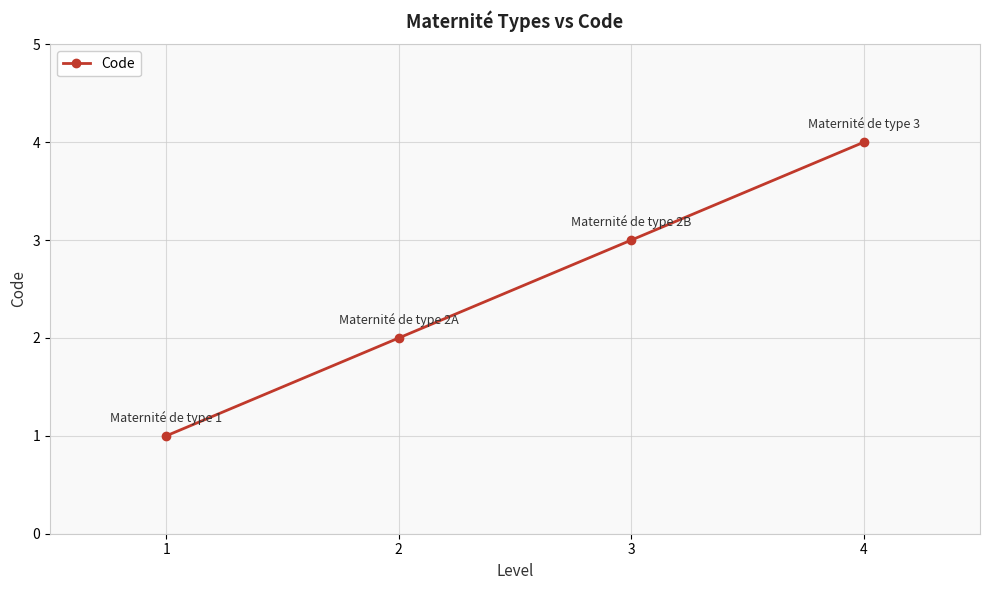

Which has a higher value, 1 or 3?

3